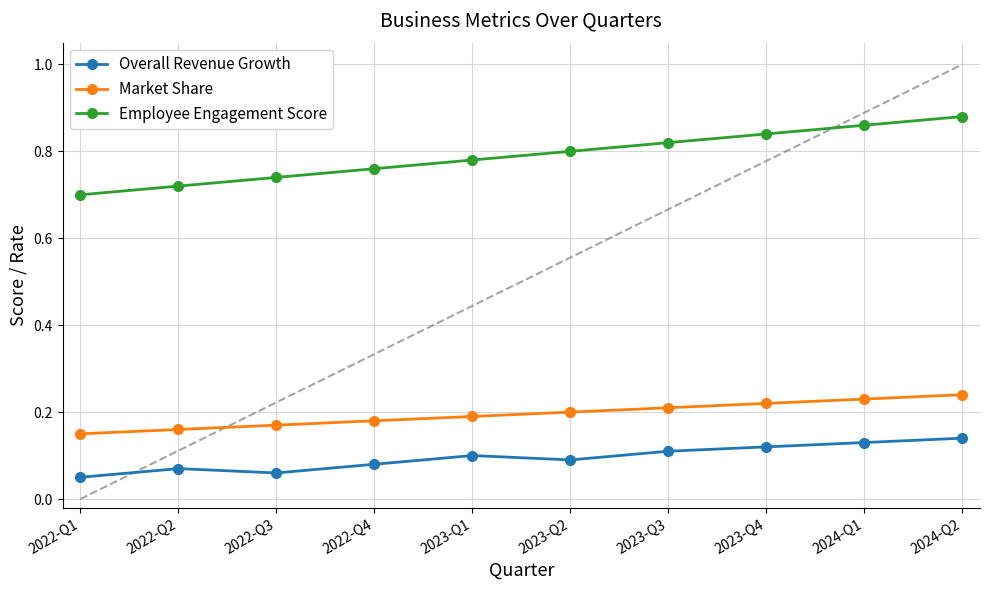

What is the sum of the Employee Engagement Score values at 2022-Q3 and 2024-Q2?

1.6